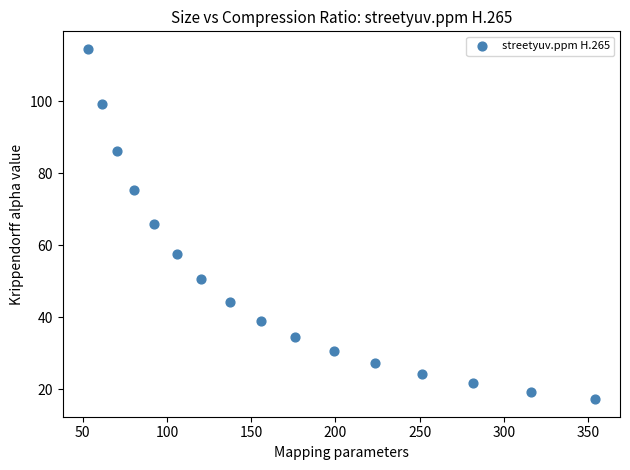

What is the range of Y values (max minus min)?

97.3